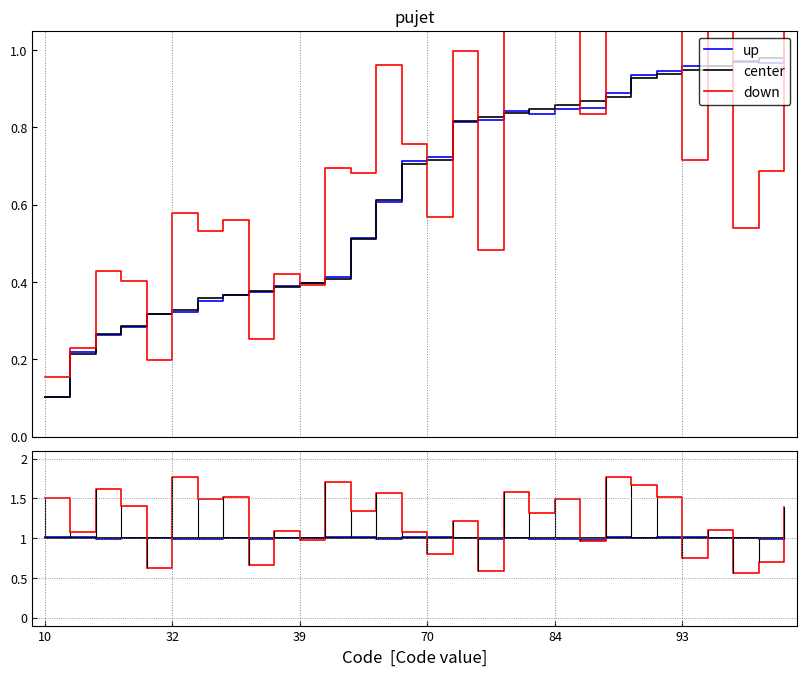

What is the value of the up point at the 21st from the left?

1.0